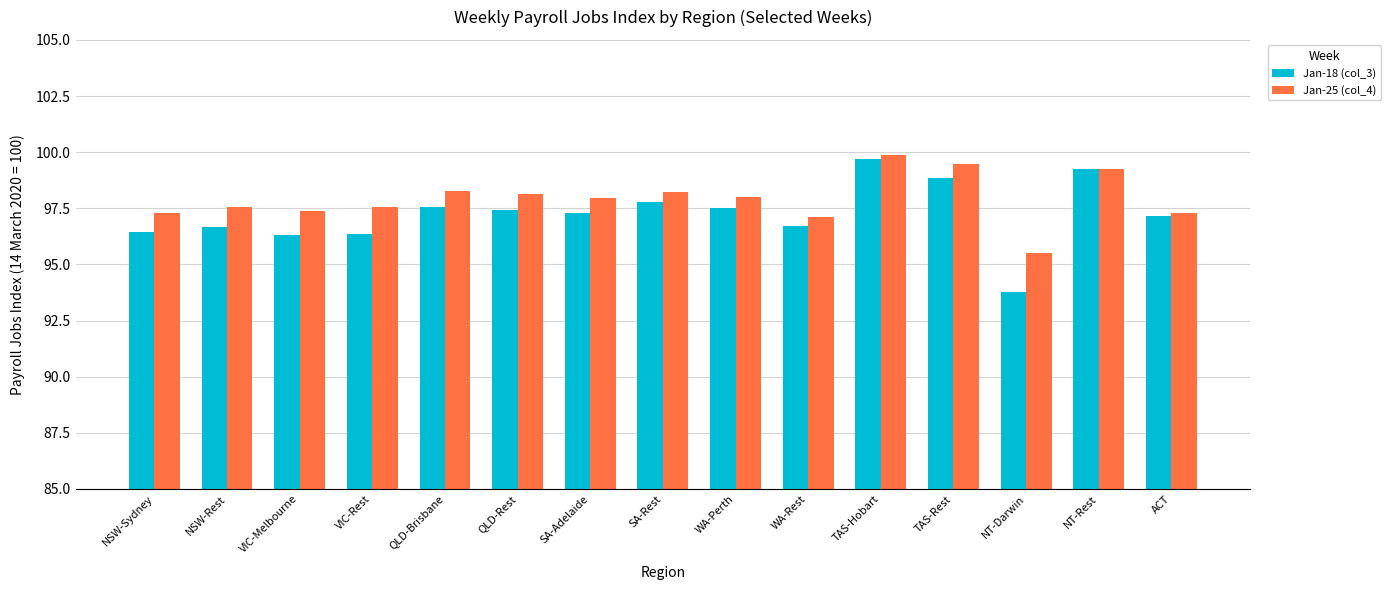

Between QLD-Brisbane and ACT, which series saw the biggest shift?

Jan-25 (col_4)